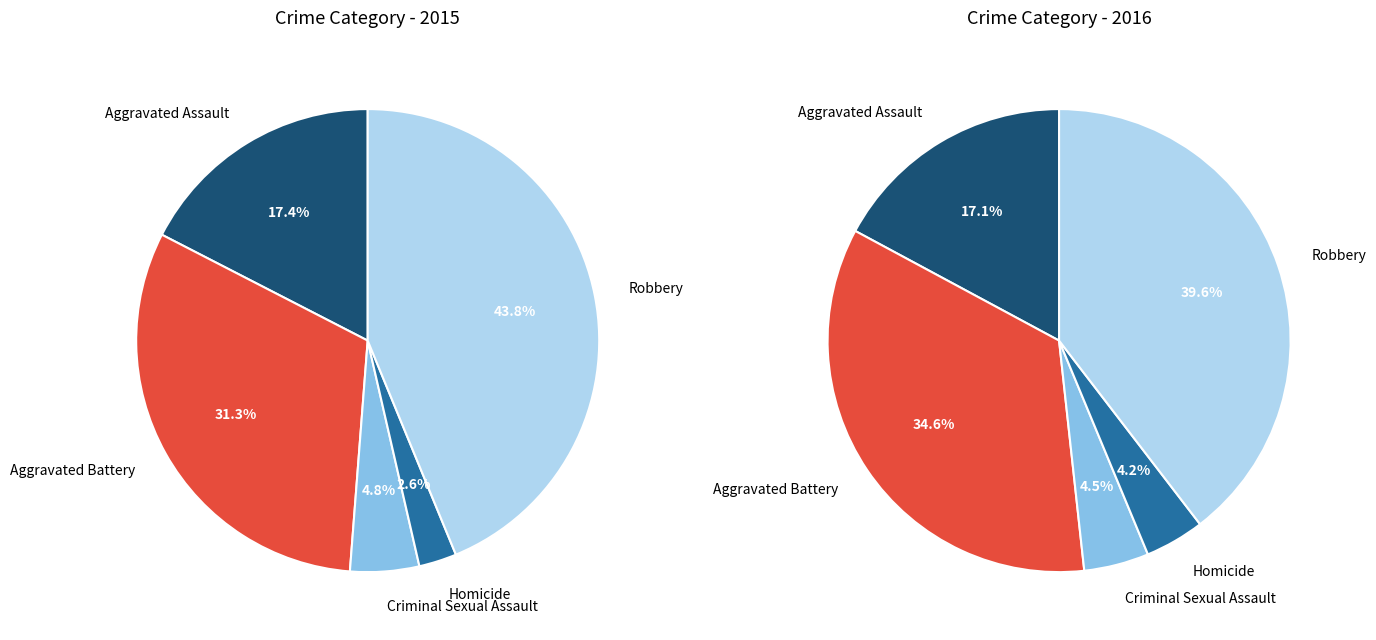

What percentage is the Homicide slice, to the nearest percent?

3%